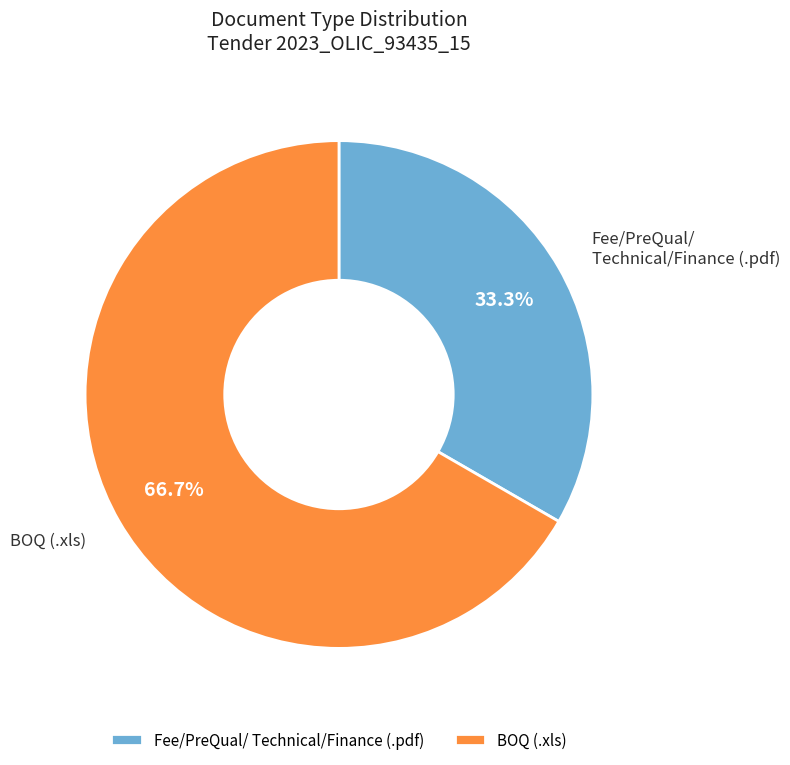

Does Fee/PreQual/ Technical/Finance (.pdf) represent more than half of the total?

No